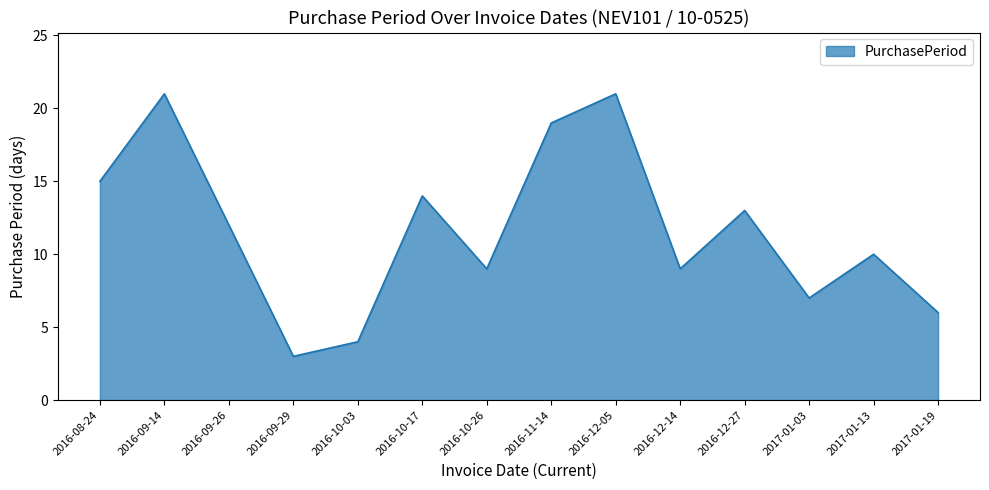

How many lines are shown in the chart?

1